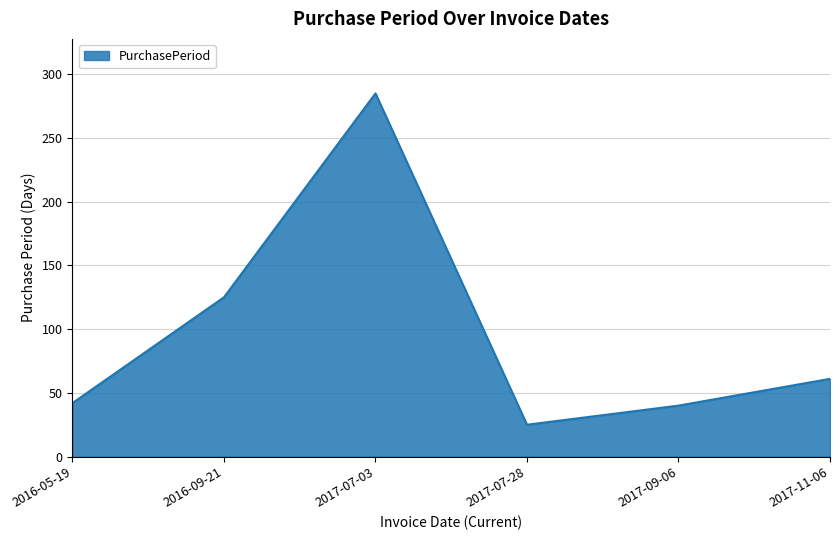

What is the difference between the values at 2017-07-03 and 2017-09-06?

245